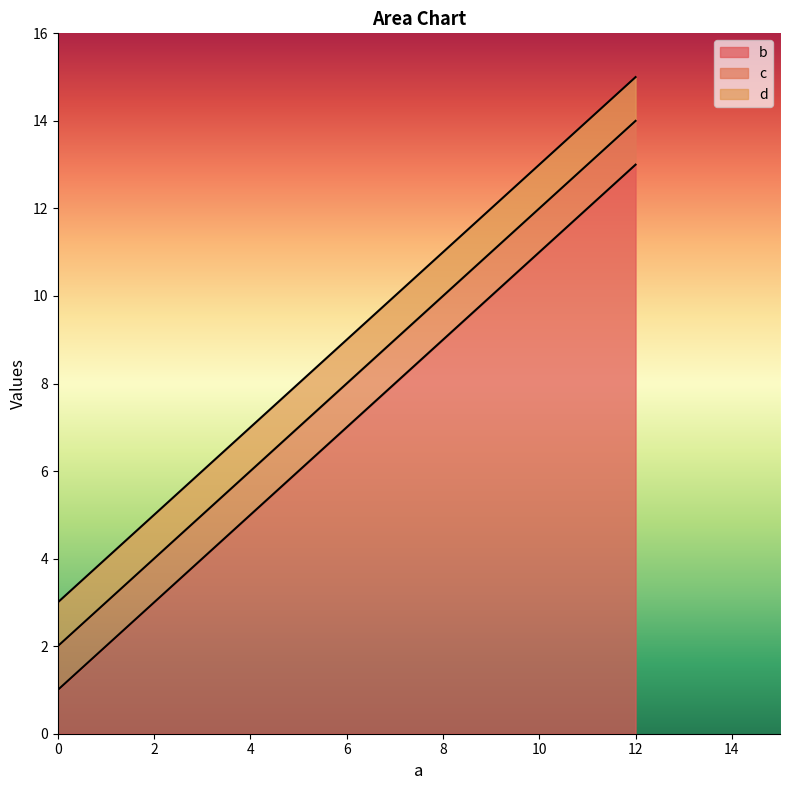

How many series are shown in this chart?

3